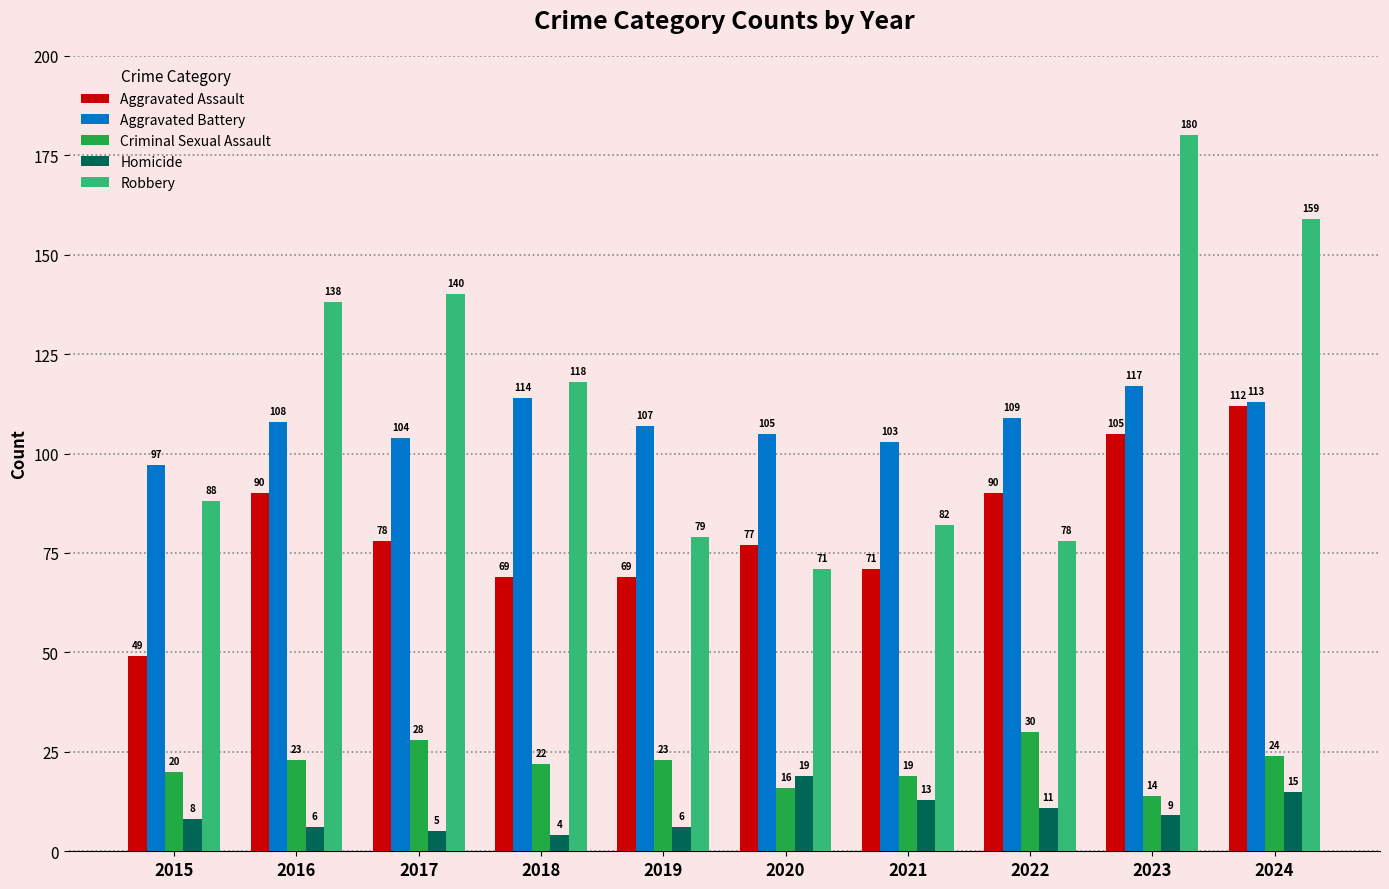

The value of Robbery at 2018 is 118. True or false?

True